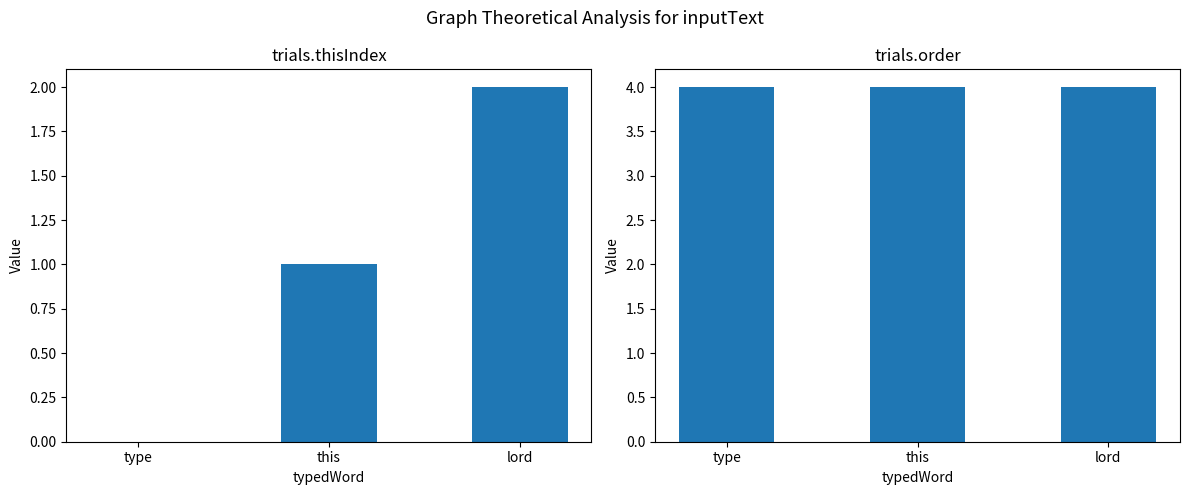

True or false: trials.order has a value of 4 at this.

True